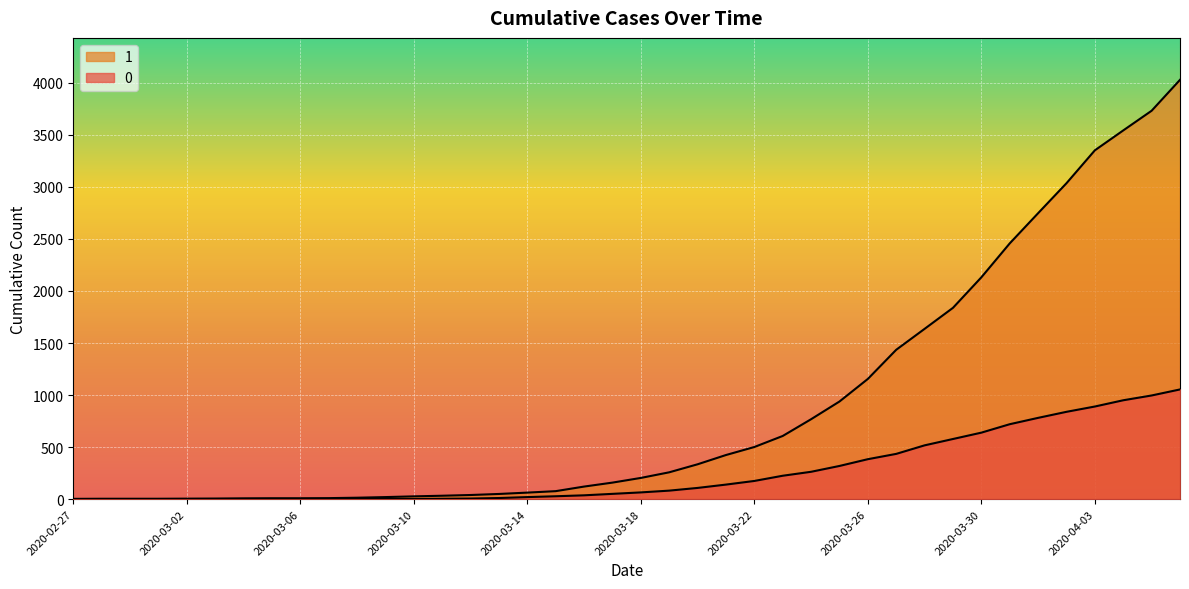

Where is 1 nearest to the value 2015?

2020-03-30